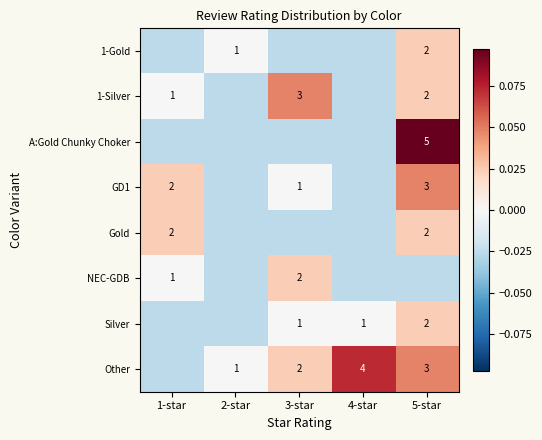

Which series has the widest spread of values?

A:Gold Chunky Choker